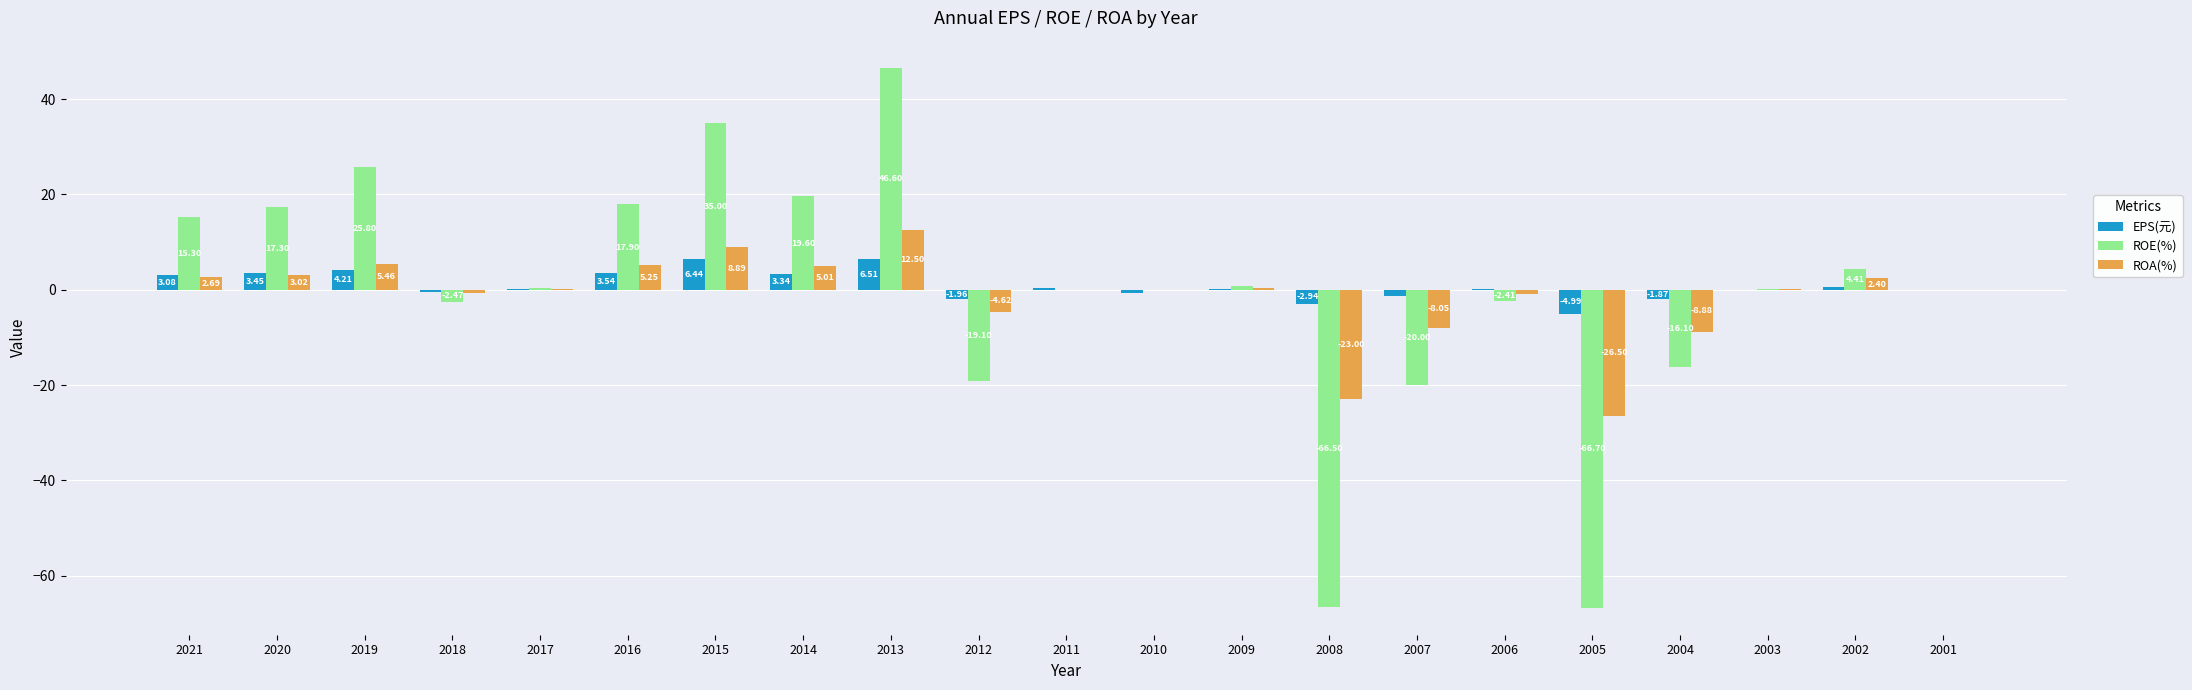

Which series has the largest range (max minus min)?

ROE(%)